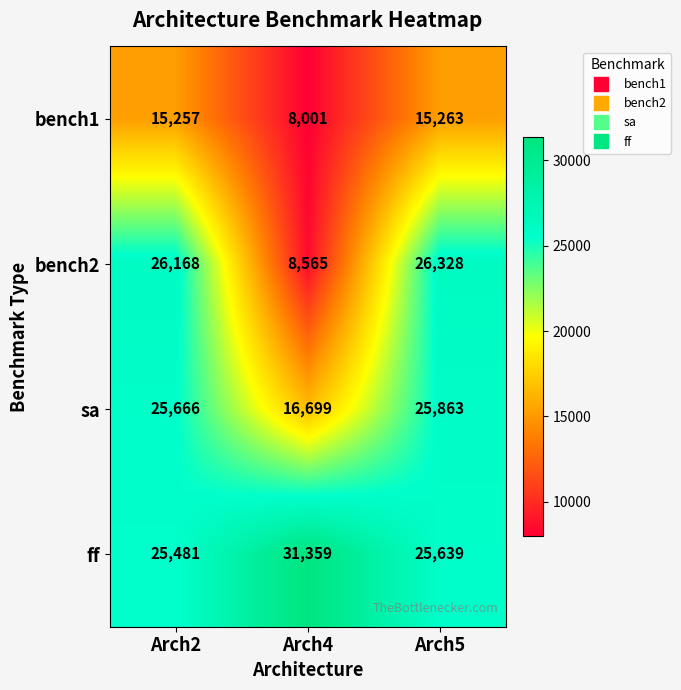

At which category is the sum across all series the highest?

Arch5